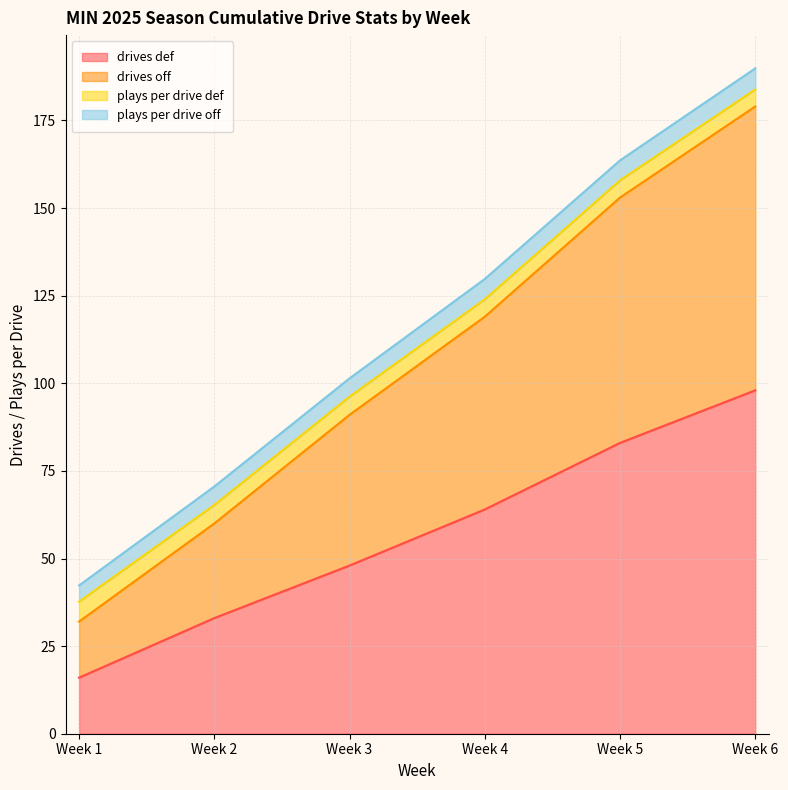

True or false: drives__drives_off and drives__drives_def cross at least once.

False